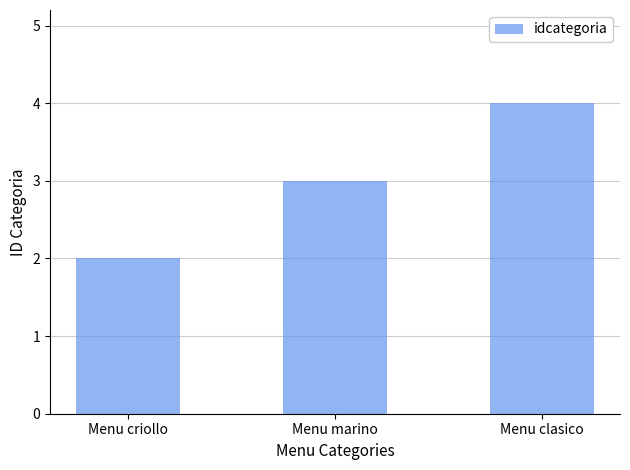

Read the value at Menu marino.

3